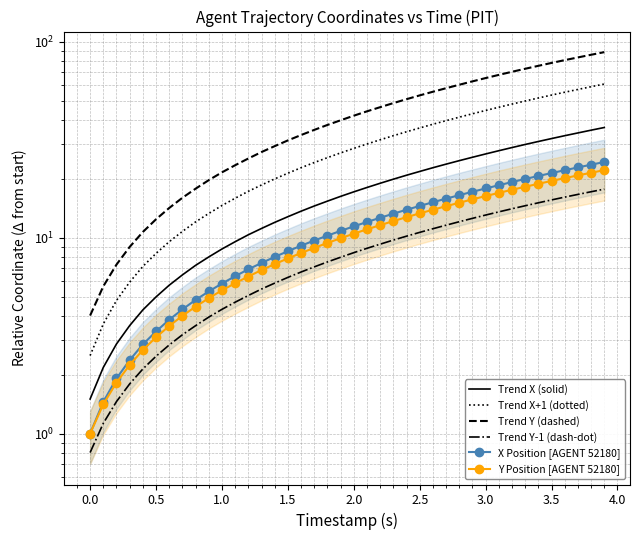

What is the value of the X Position [AGENT 52180] point at the 13th from the left?

6.9